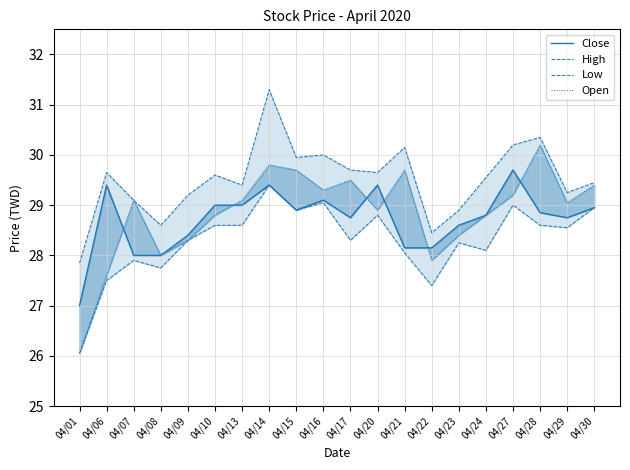

The value of Close at 04/10 is 41.7. True or false?

False